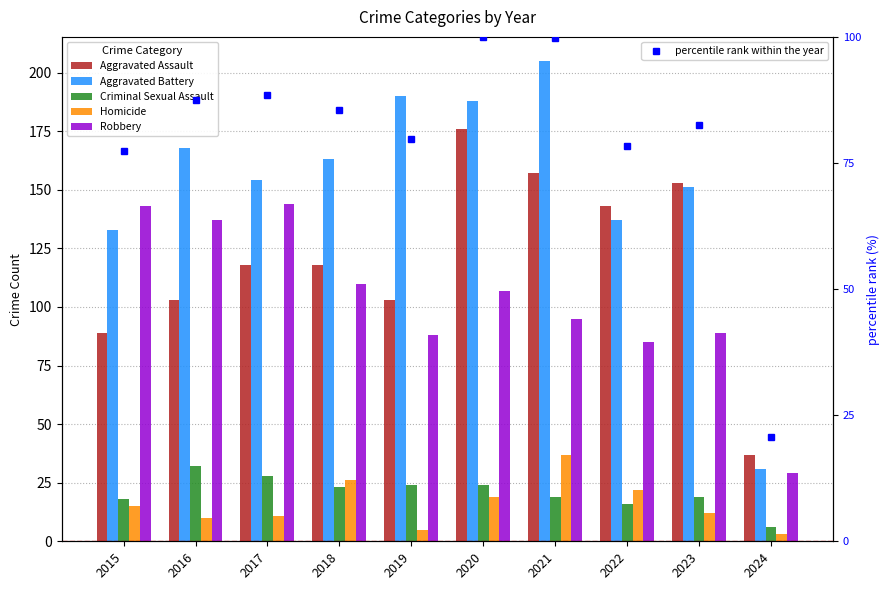

Which category has the lowest value in the Criminal Sexual Assault series?

2024